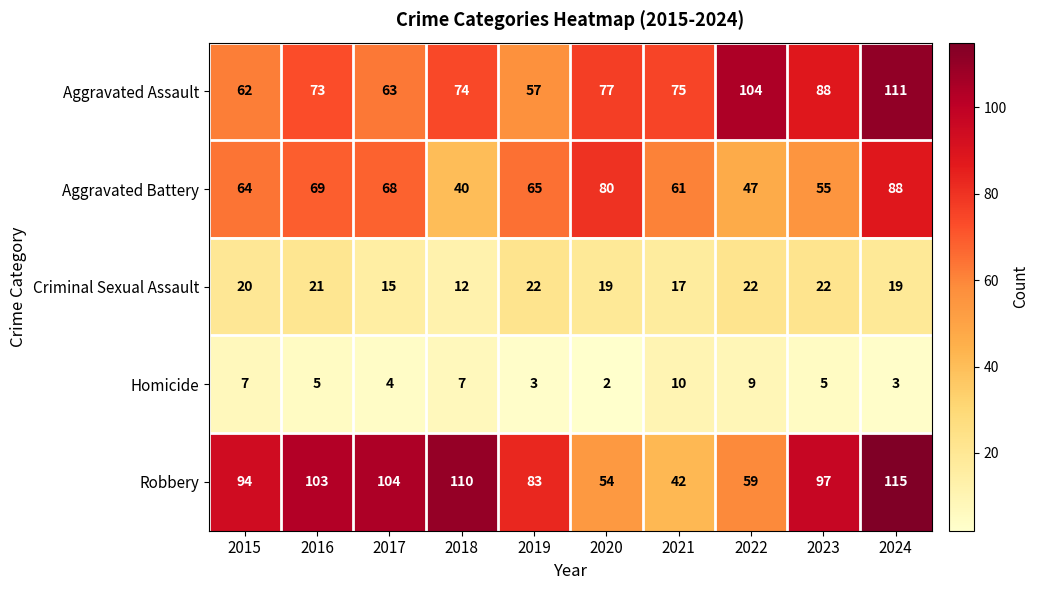

Which series changed the most between 2020 and 2023?

Robbery